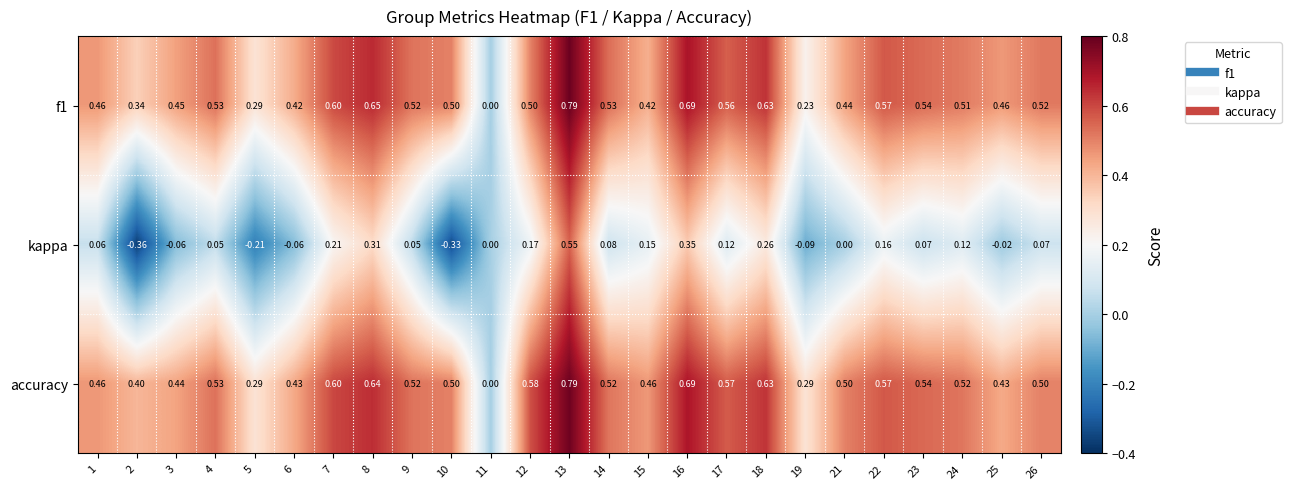

At which category does the chart reach its peak across all series?

13